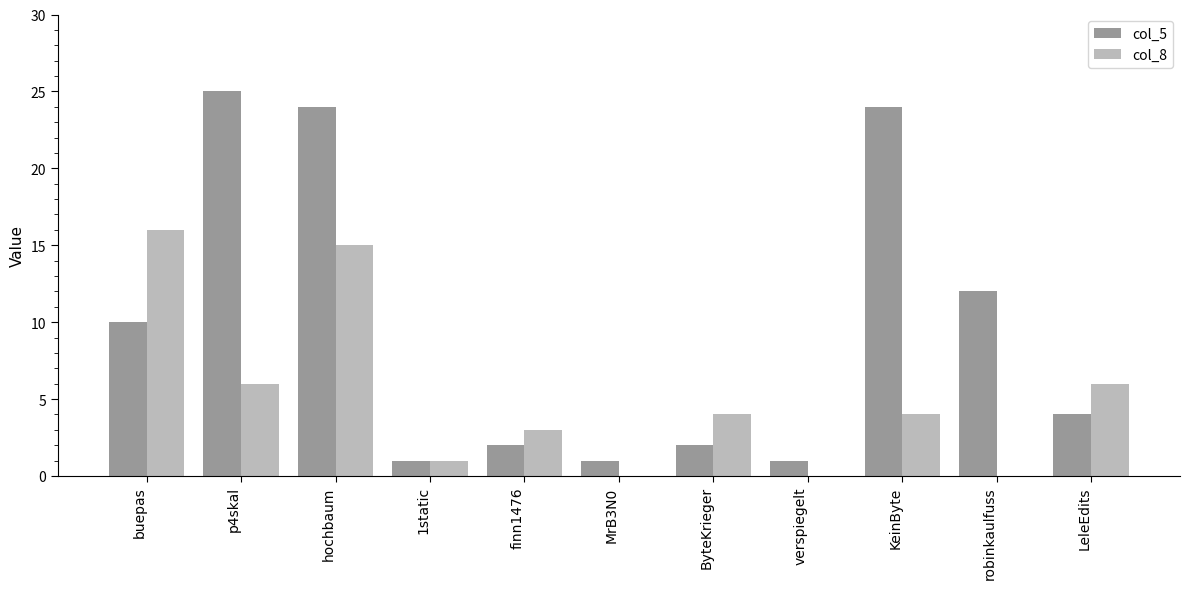

At which category is the sum across all series the highest?

hochbaum